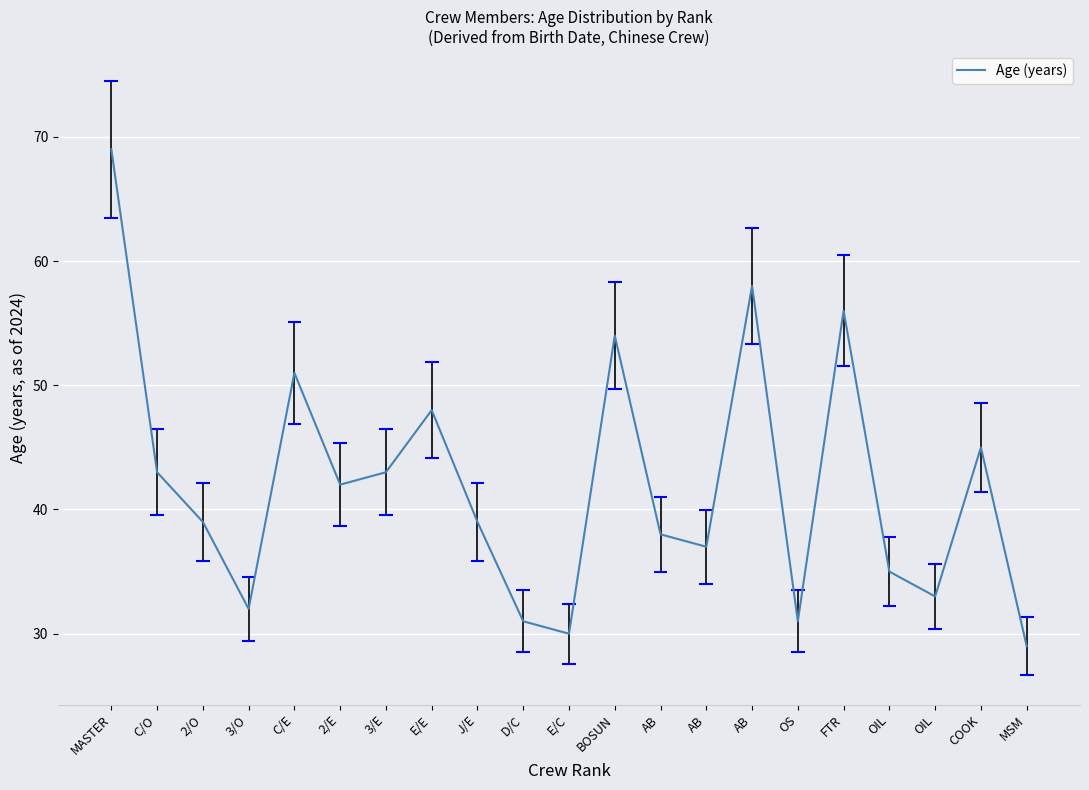

What is the minimum value shown in the chart?

29